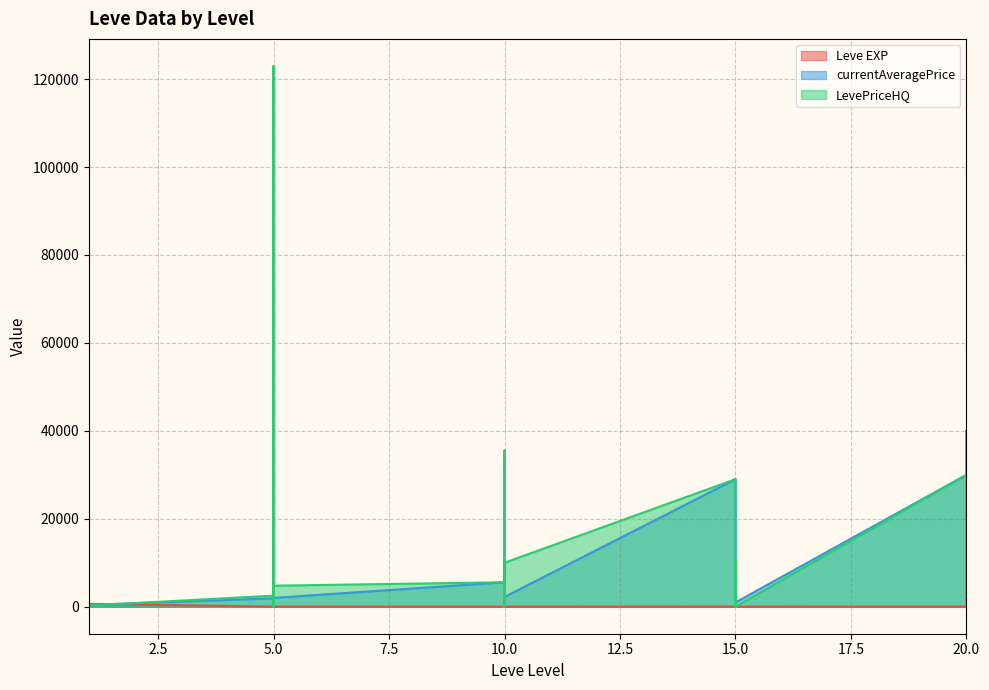

Which series has the largest total across all categories?

LevePriceHQ